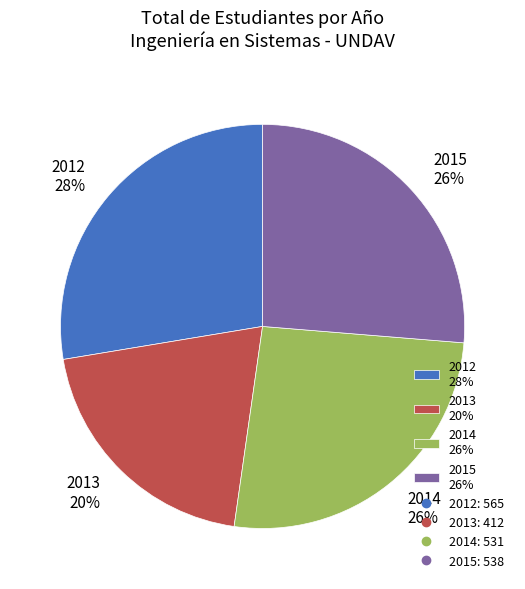

Between 2013 20% and 2012 28%, which is larger?

2012 28%